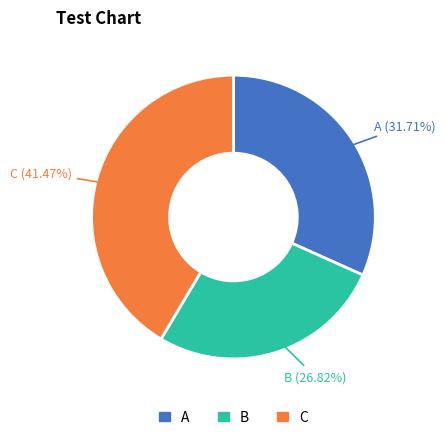

Is there any slice that represents more than half of the pie?

No